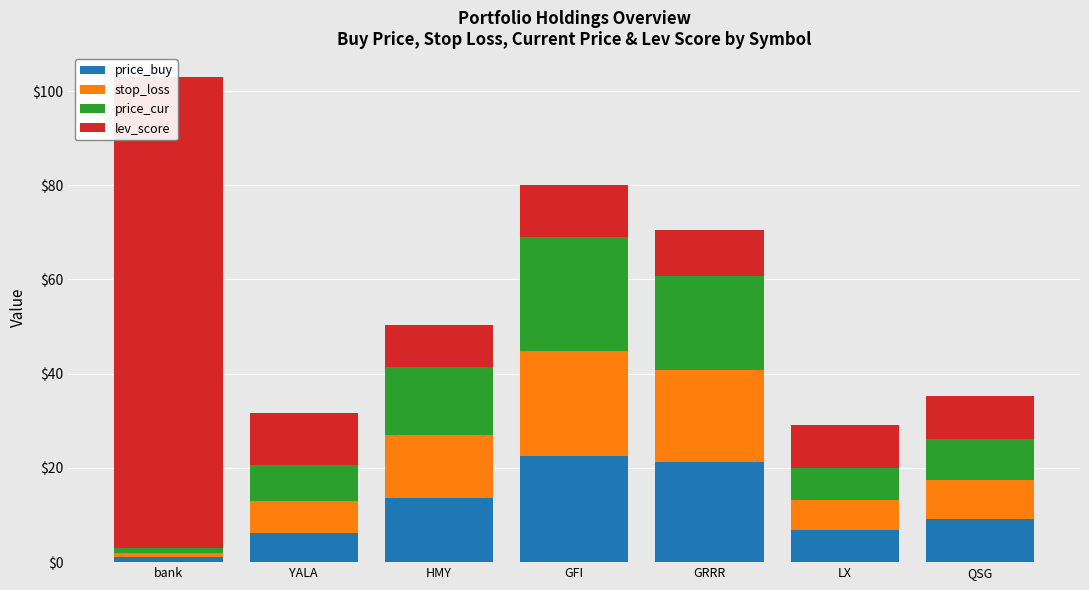

What are all the series names shown in the legend?

price_buy, stop_loss, price_cur, lev_score